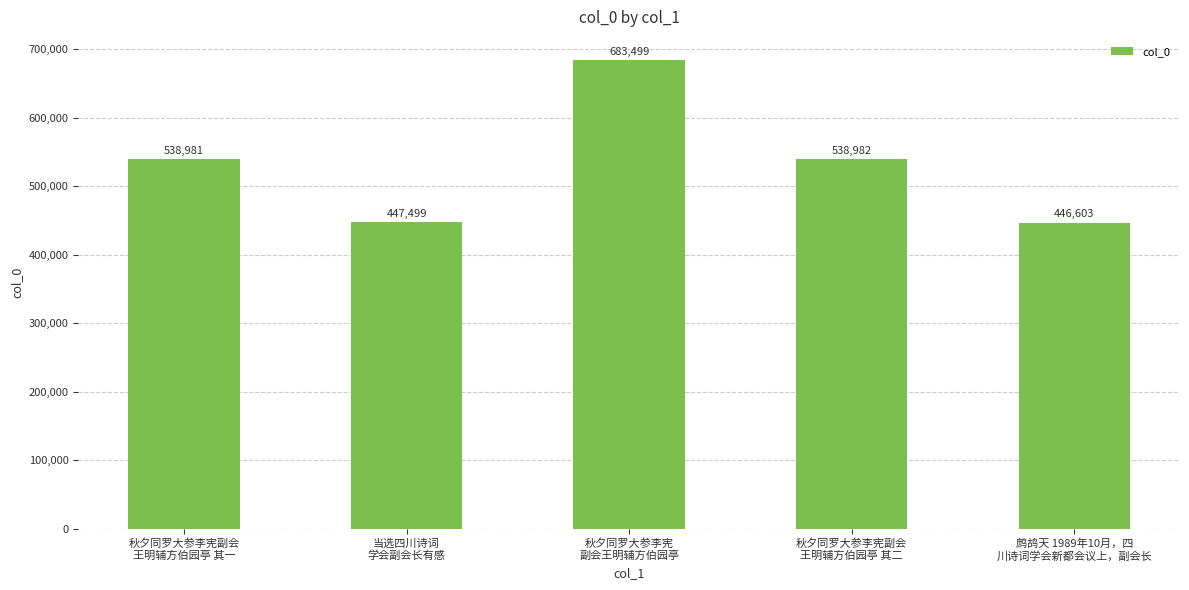

Which label corresponds to the largest value in the chart?

秋夕同罗大参李宪
副会王明辅方伯园亭